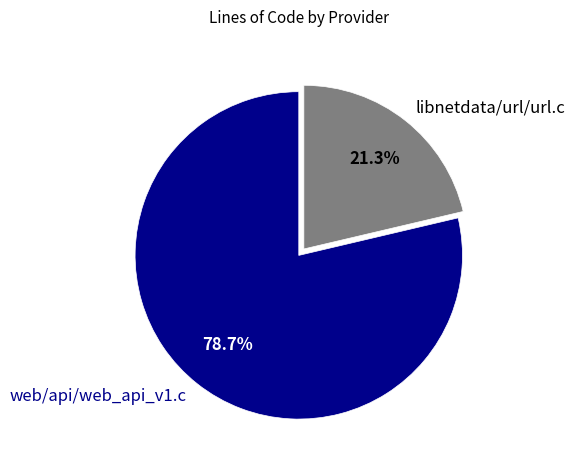

To the nearest percent, what is the average slice percentage?

50%